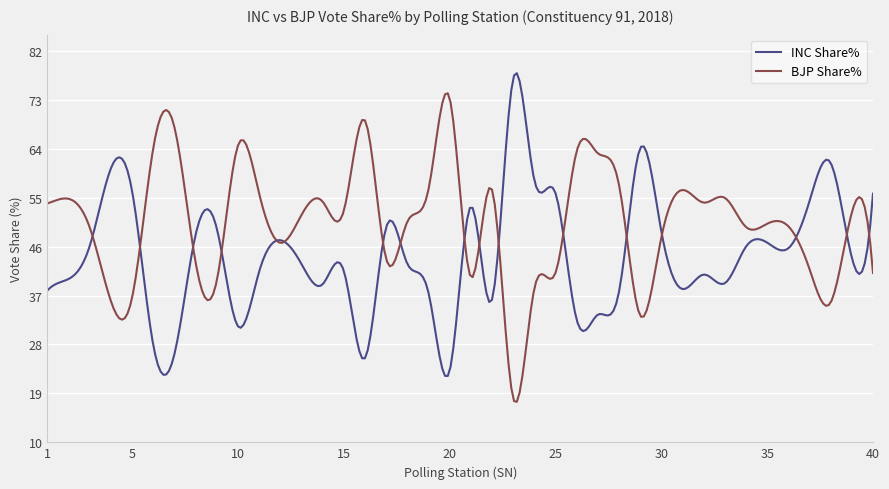

What is the minimum value shown in the chart?

17.4